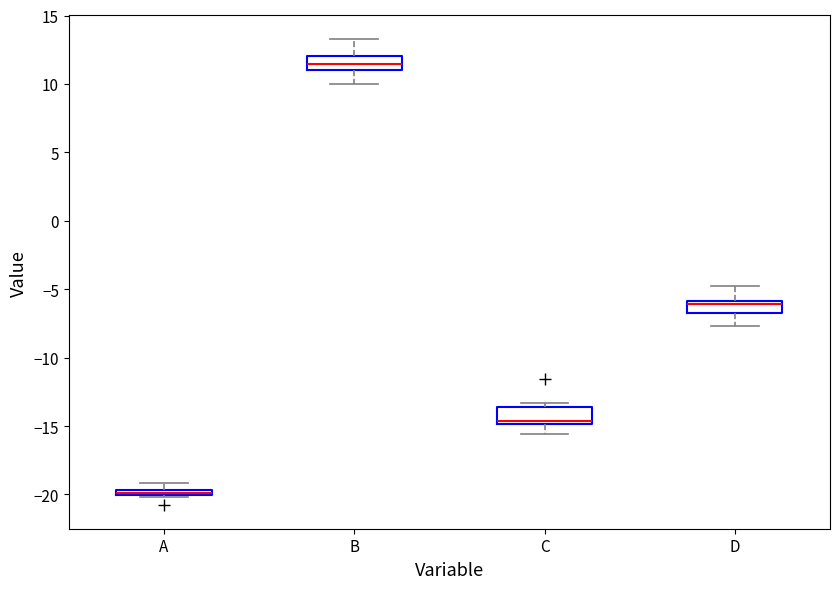

Which box has the highest median line?

B